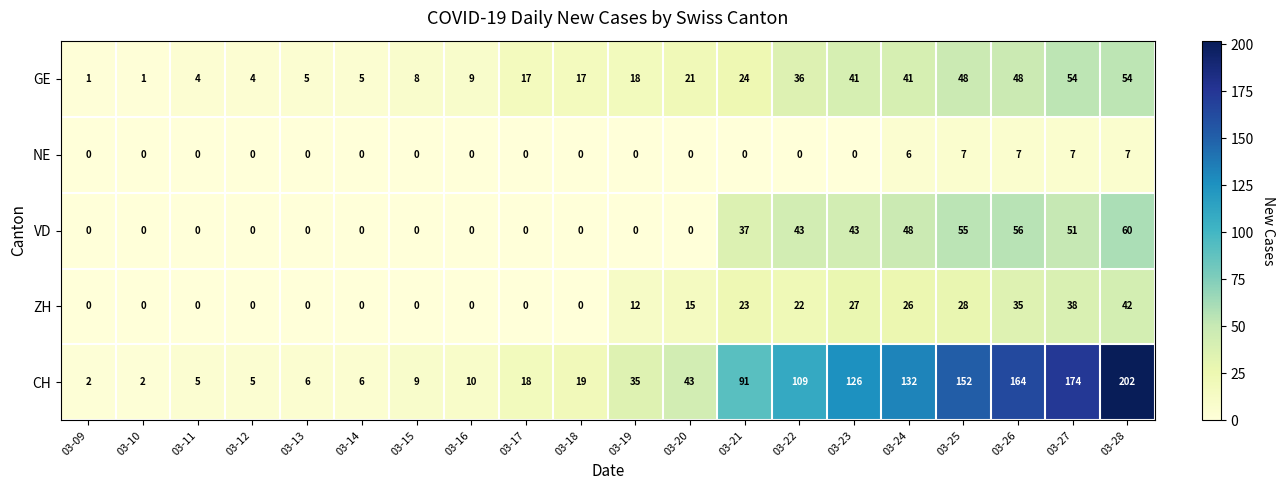

Is the value of GE at 03-10 greater than the value of CH at 03-10?

No